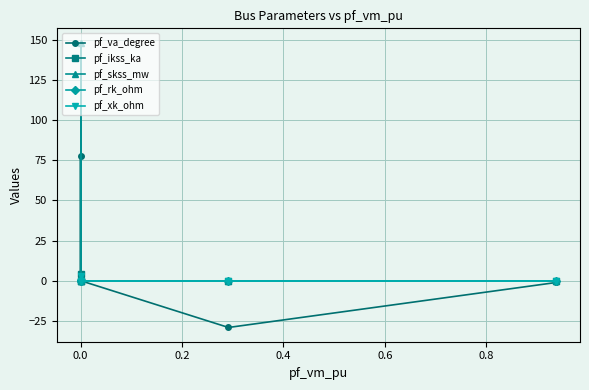

The pf_va_degree series shows 0.0 at 0.0. True or false?

True